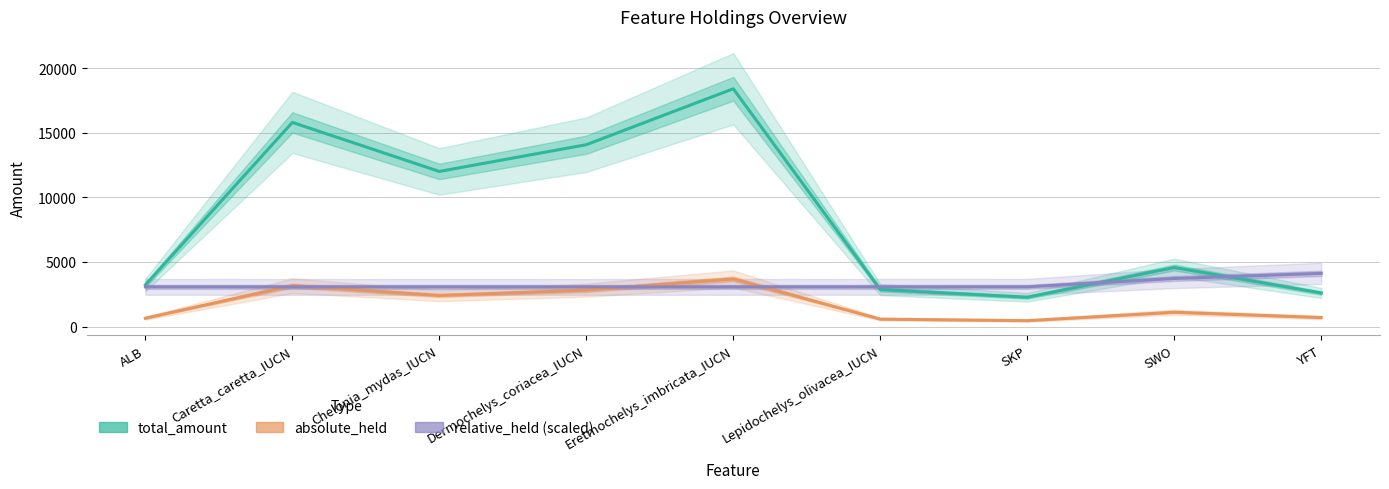

What is the label of the 6th point from the left?

Lepidochelys_olivacea_IUCN